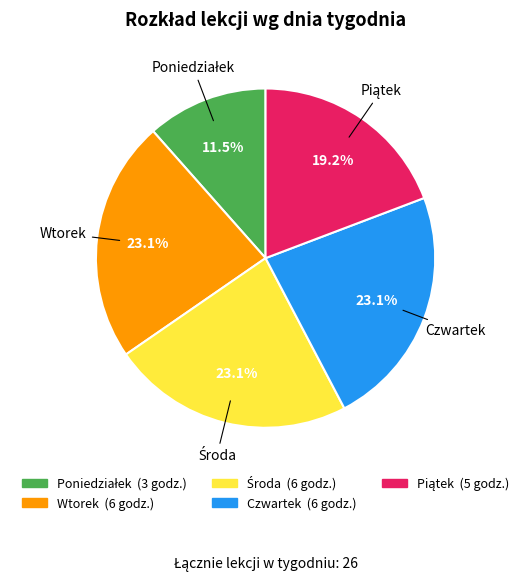

Is there a majority slice in this chart?

No